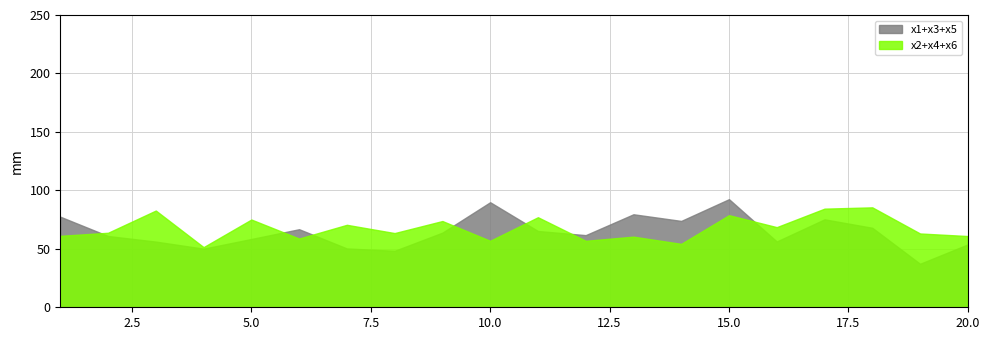

Count the number of data series in this chart.

2